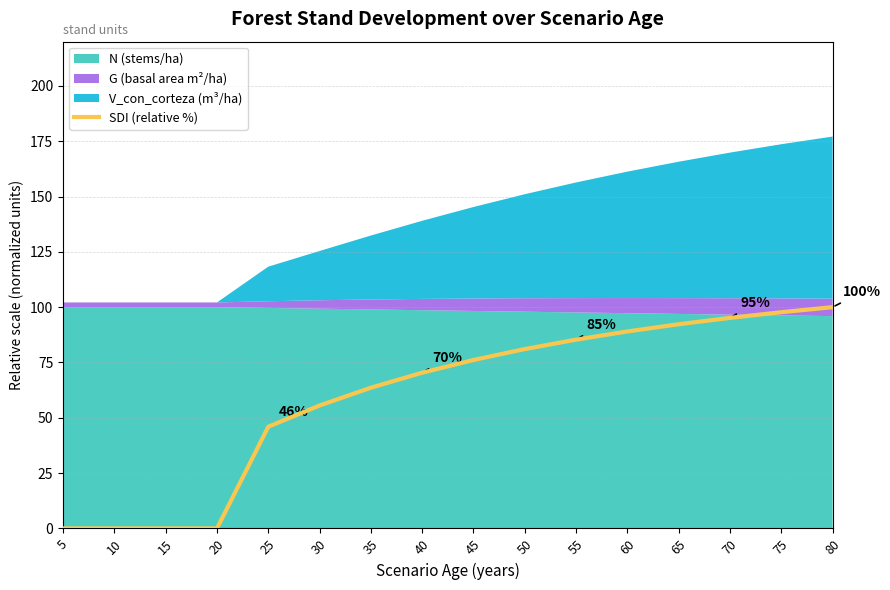

True or false: the data shows 85.3 at 55.

True